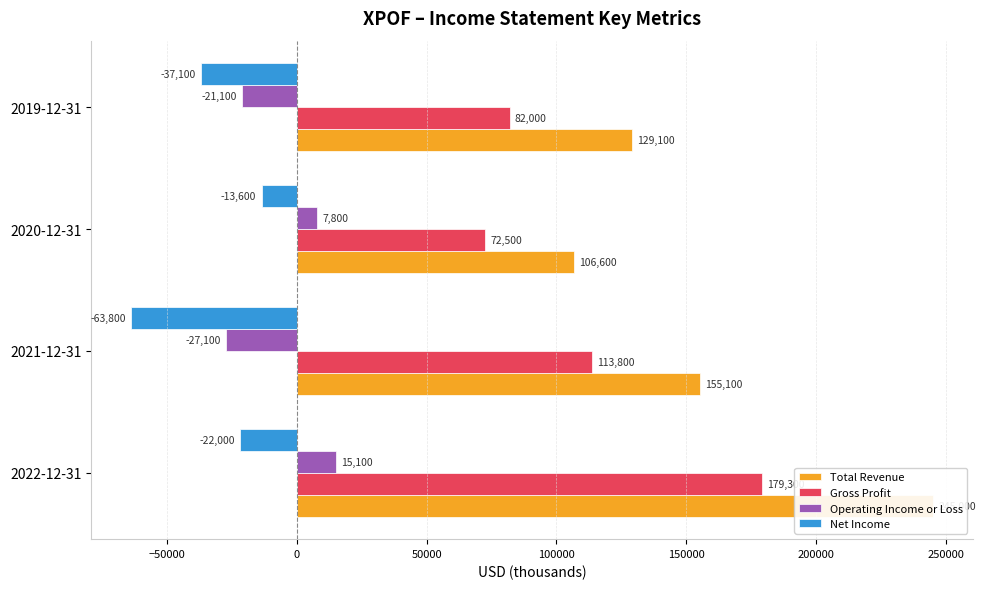

At 2019-12-31, list the series in order from largest to smallest.

Total Revenue, Gross Profit, Operating Income or Loss, Net Income